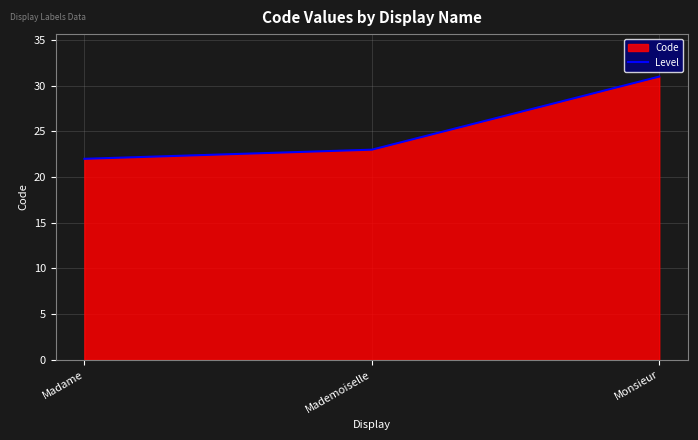

Between Madame and Mademoiselle, which is larger?

Mademoiselle